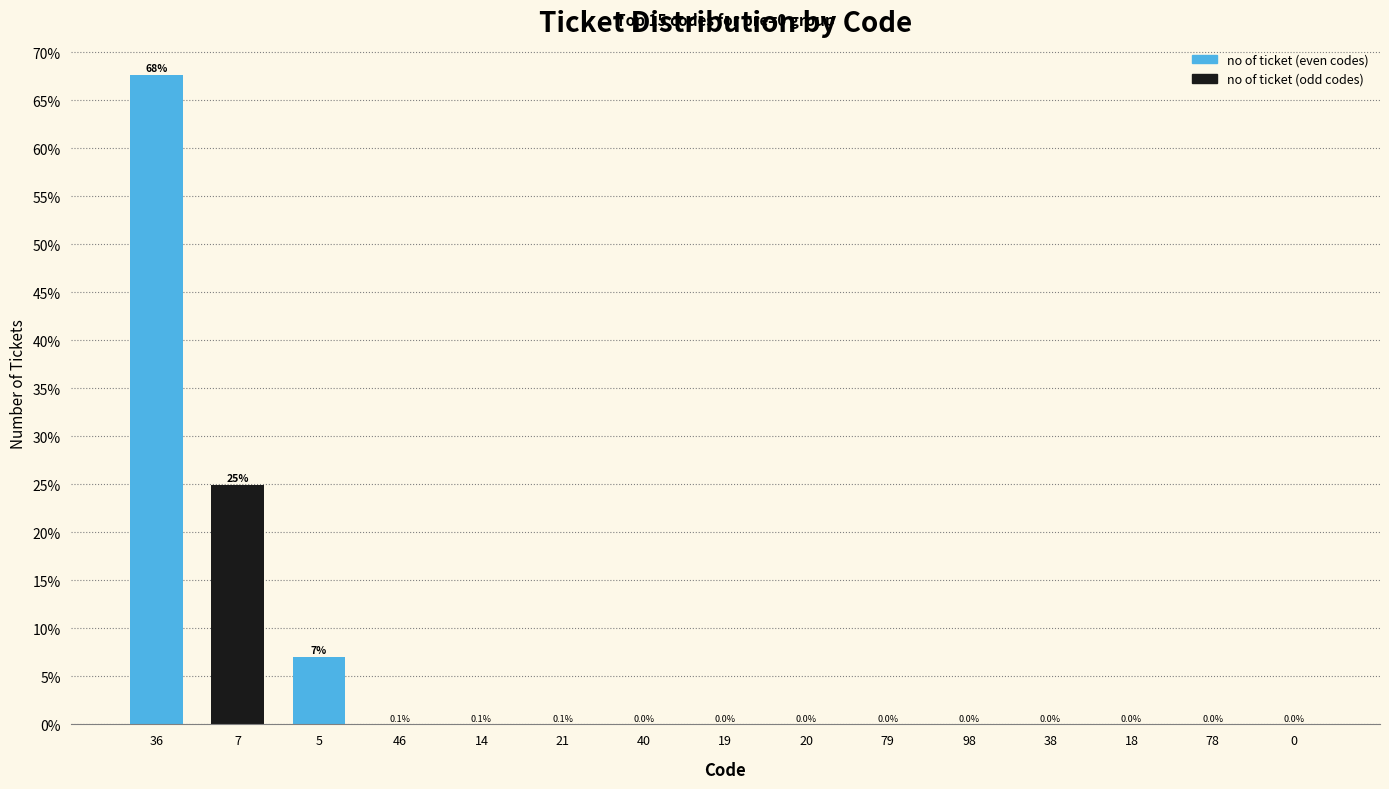

What is the maximum value shown in the chart?

67.6